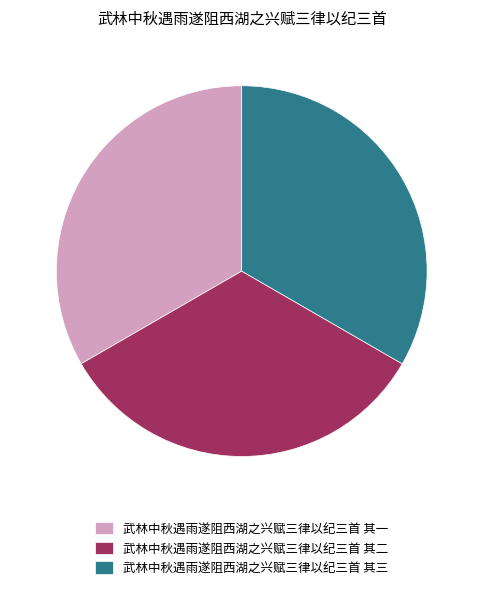

Is there any slice that represents more than half of the pie?

No